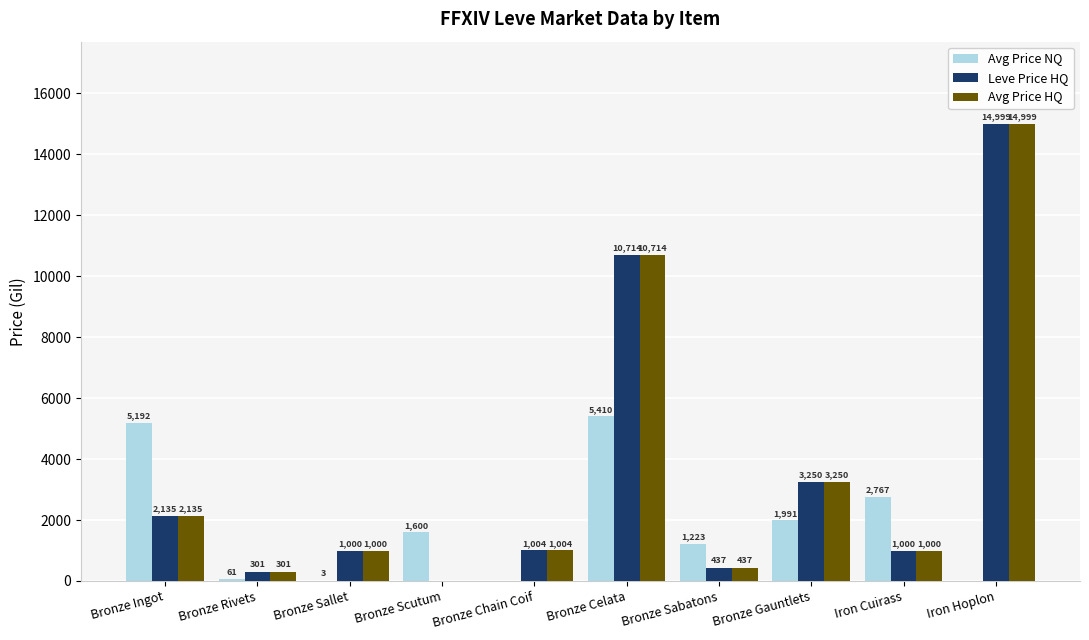

Does the chart contain stacked bars?

No